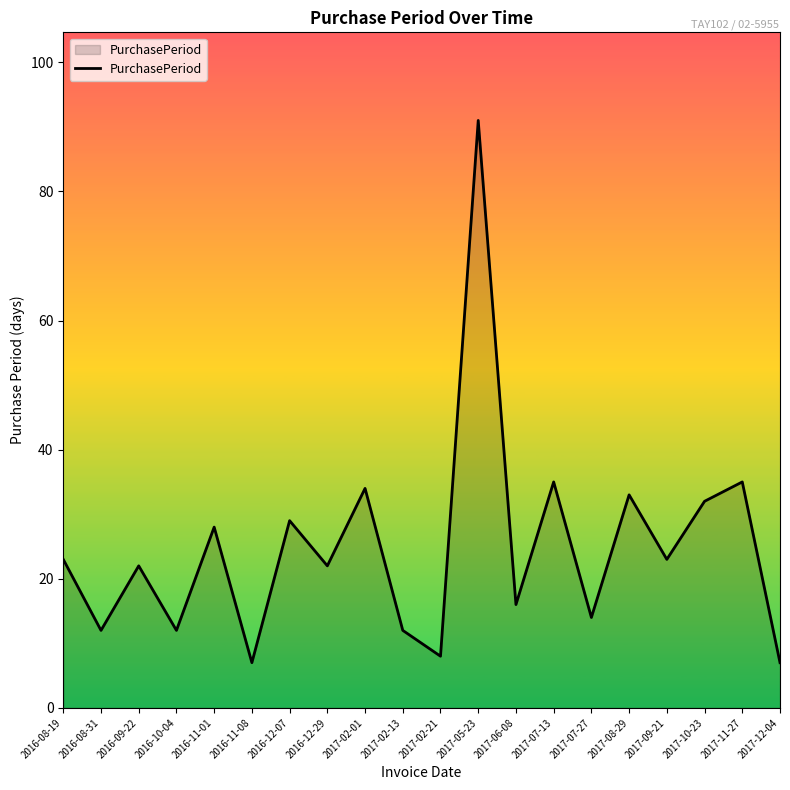

At which category does the data reach its first local valley?

2016-08-31